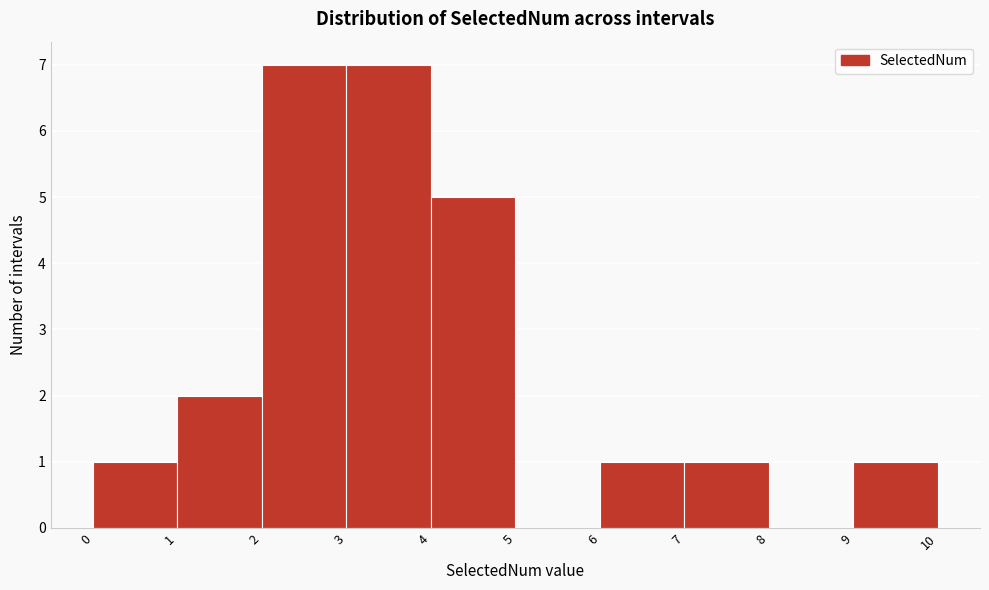

Reading left to right, transcribe this chart: for each bar, give the range it covers on the x-axis and its height. The values are not printed on the chart, so give them approximately, as read against the axis.

0 to 1: 1
1 to 2: 2
2 to 3: 7
3 to 4: 7
4 to 5: 5
5 to 6: 0
6 to 7: 1
7 to 8: 1
8 to 9: 0
9 to 10: 1